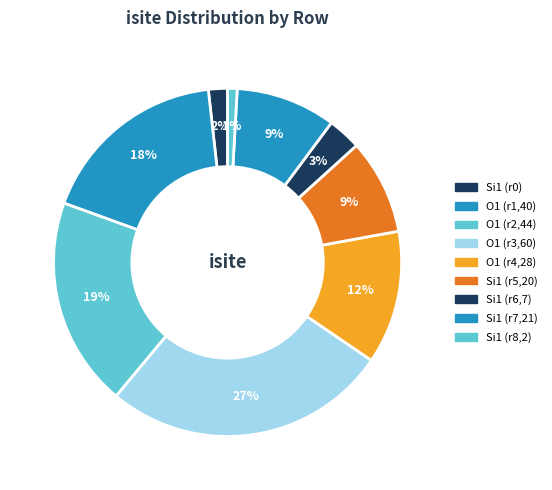

Which slice is the largest?

O1 (r3,60)